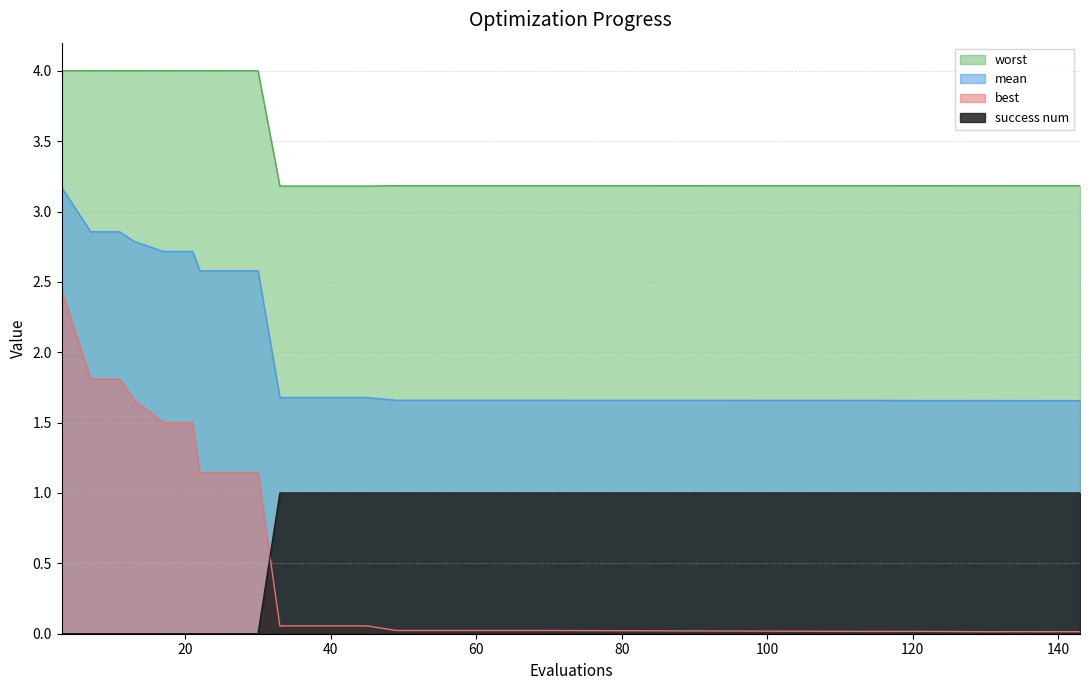

How many interior local peaks does the worst series have?

1